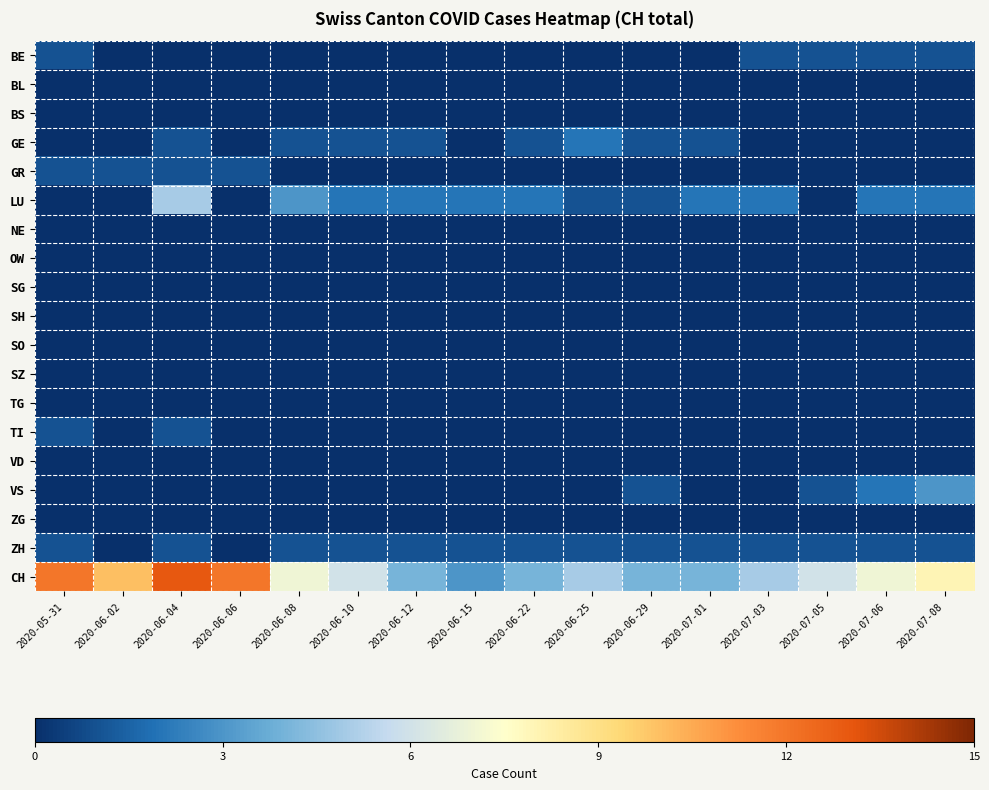

Between 2020-05-31 and 2020-06-15, which series saw the biggest shift?

CH